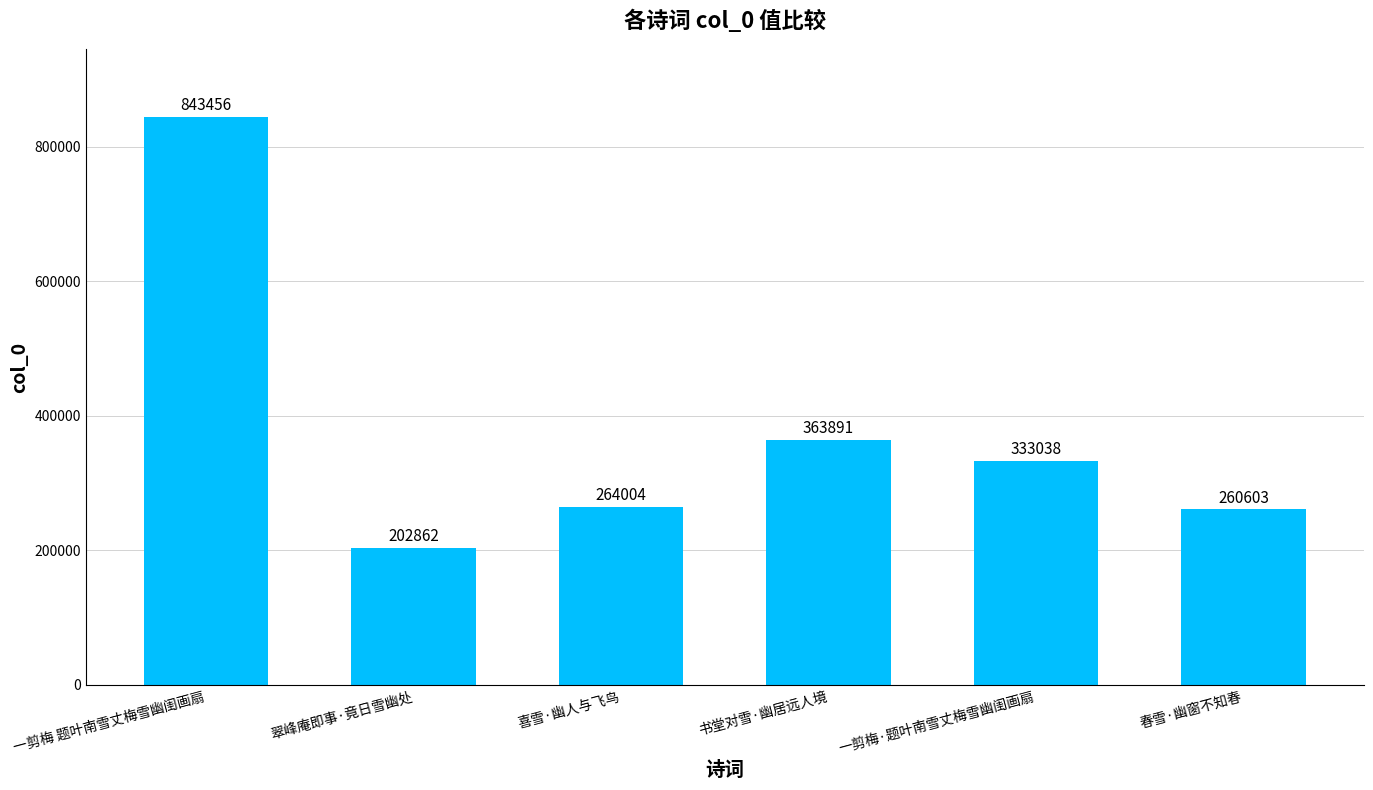

What is the difference between the maximum and minimum values?

640594